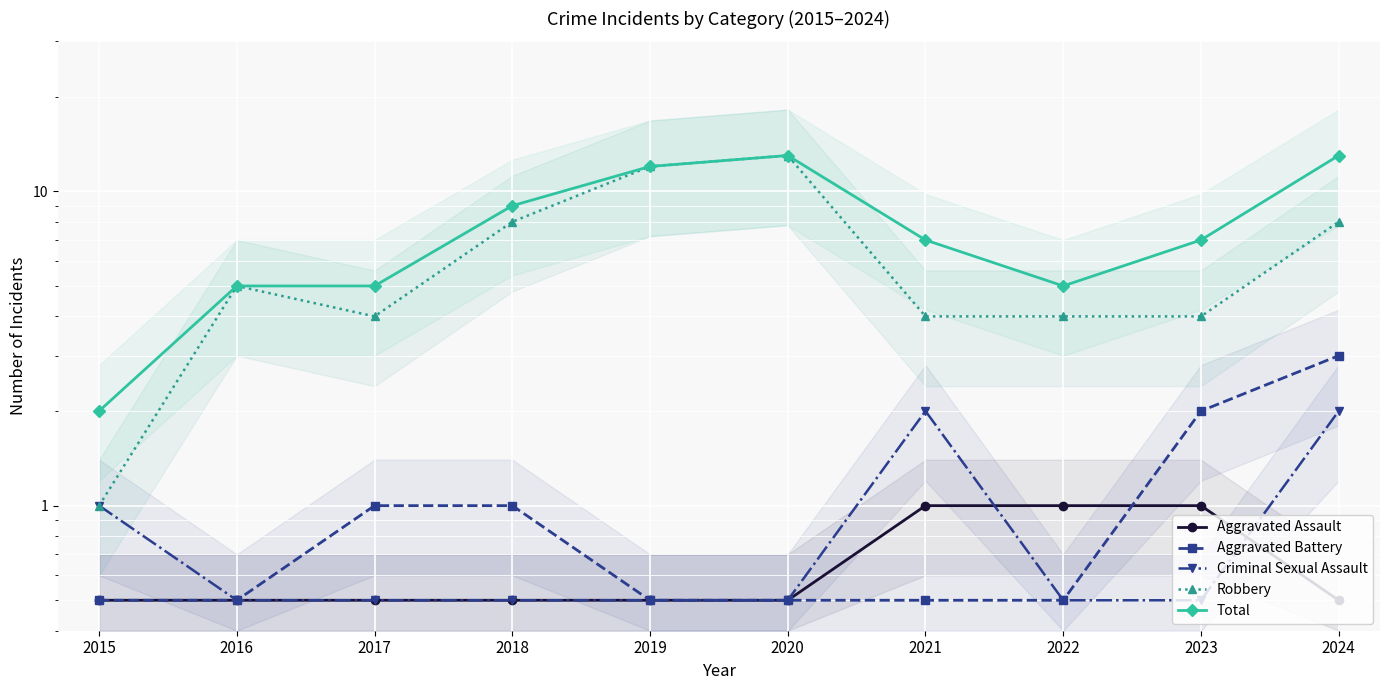

What is the value of the Aggravated Assault point at the 3rd from the left?

0.5